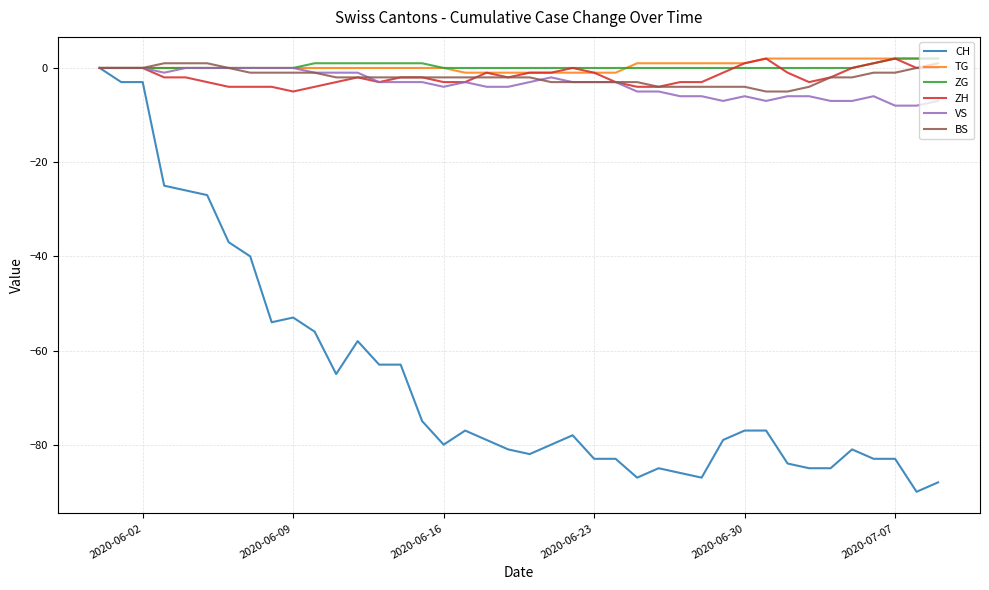

What is the maximum value shown in the chart?

2